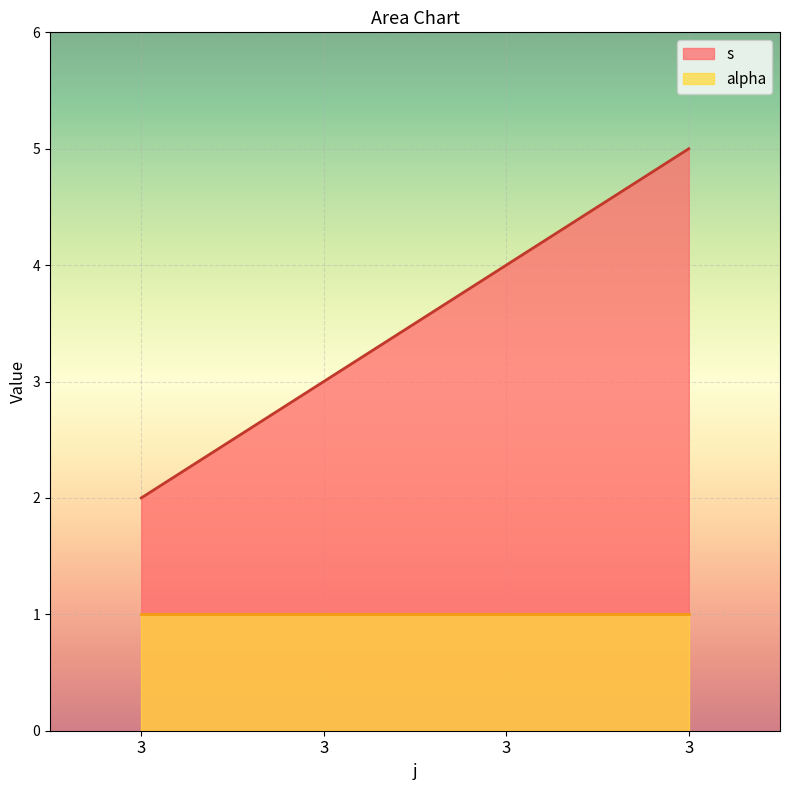

Reading left to right, extract all data points from this chart.

2	3	4	5